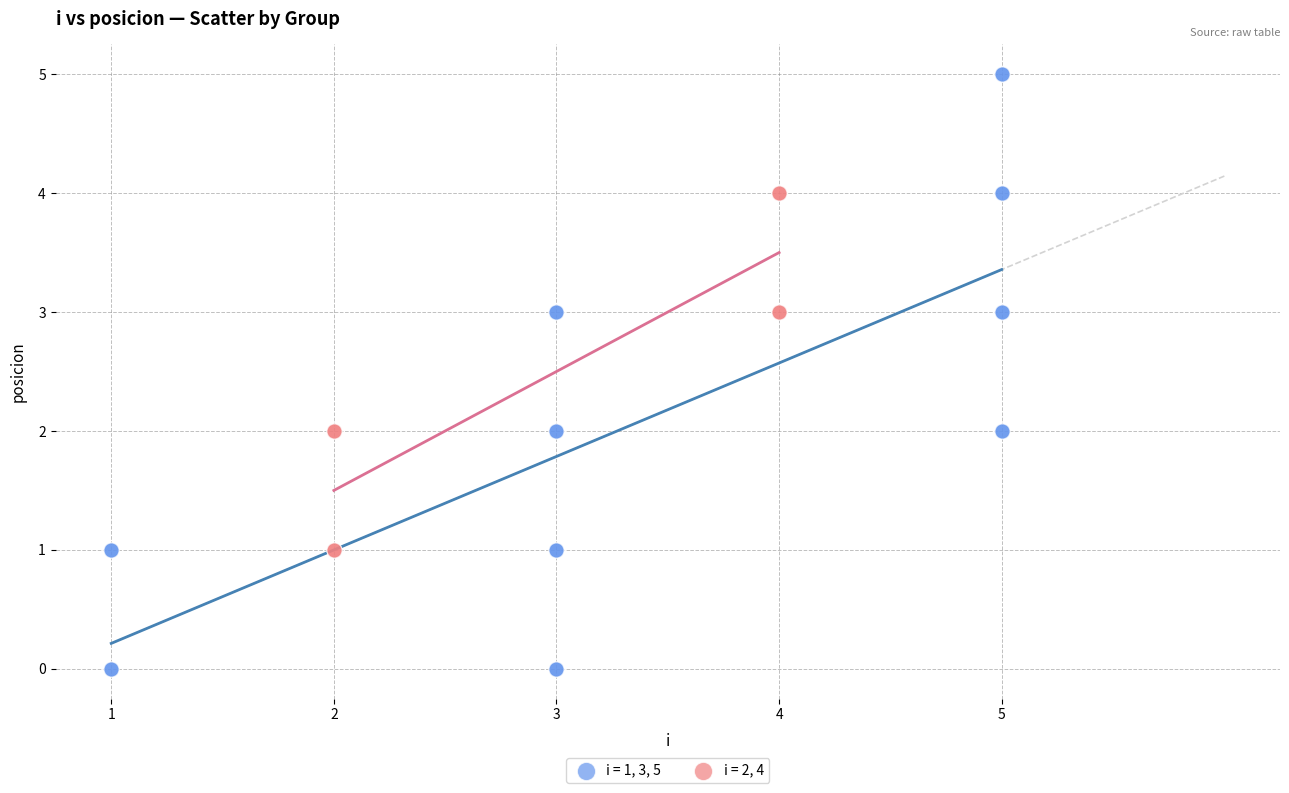

Which series reaches the minimum Y coordinate?

i = 1, 3, 5